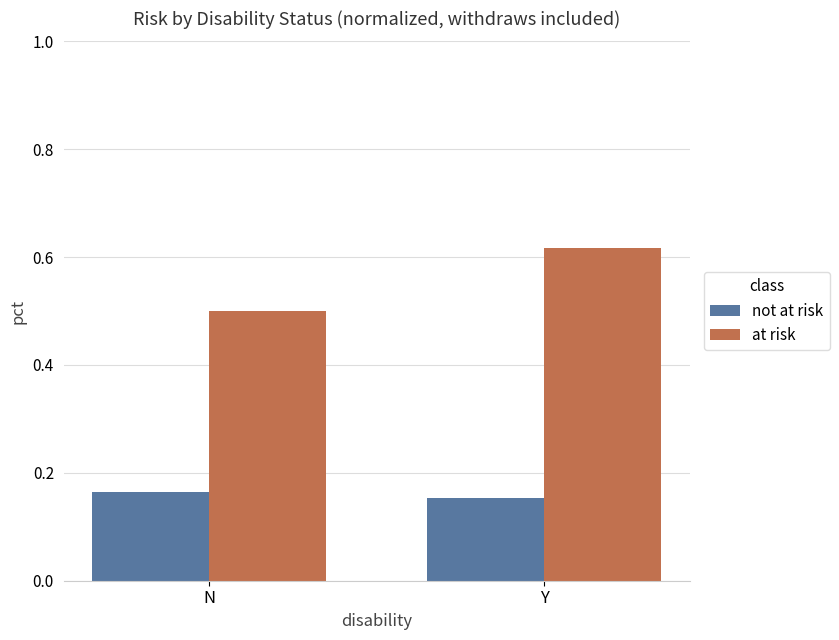

What is the minimum value for at risk?

0.5